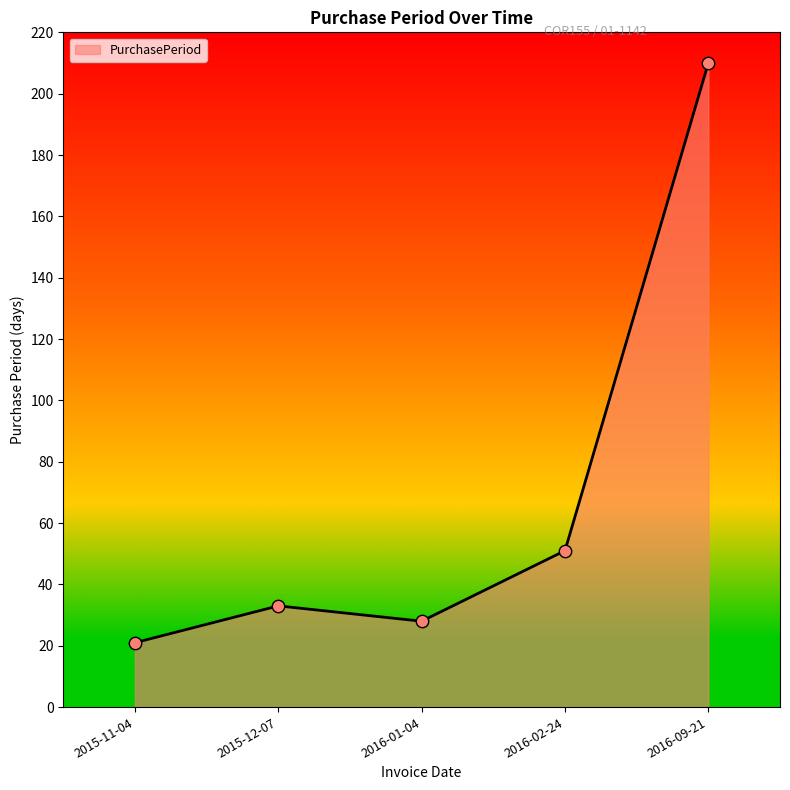

Which has a higher value, 2016-02-24 or 2016-09-21?

2016-09-21